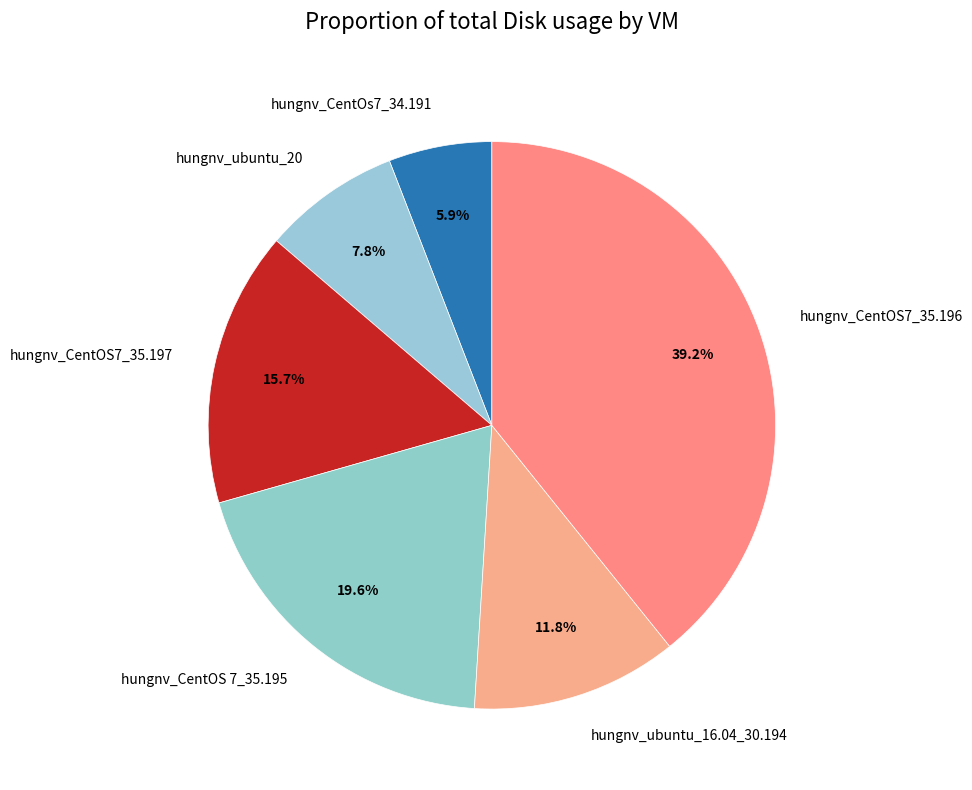

Which category has the biggest portion of the pie?

hungnv_CentOS7_35.196